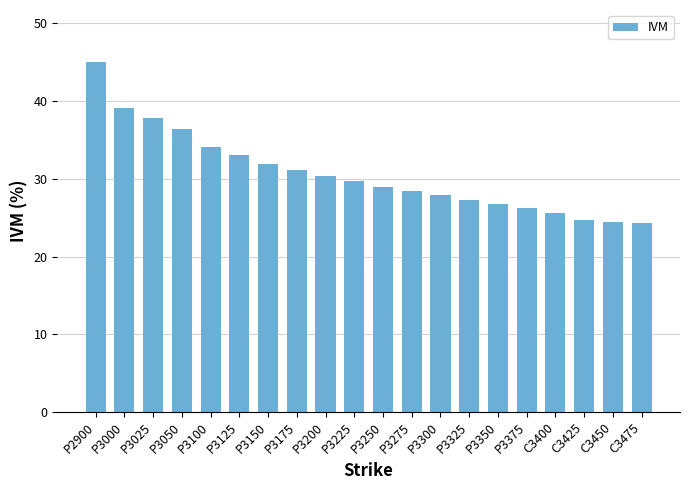

Read the value at P3275.

28.4